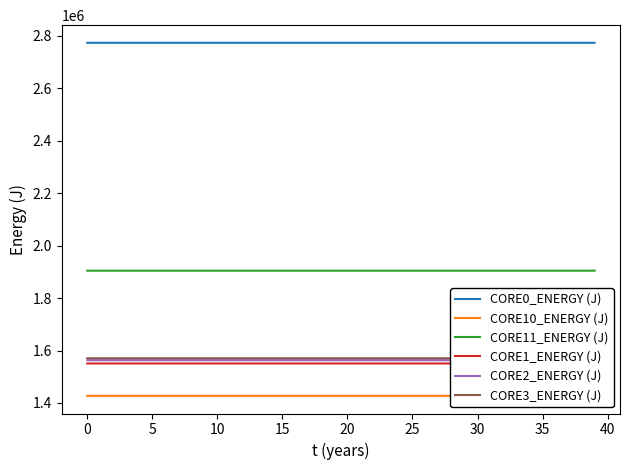

True or false: CORE0_ENERGY (J) and CORE11_ENERGY (J) cross at least once.

False